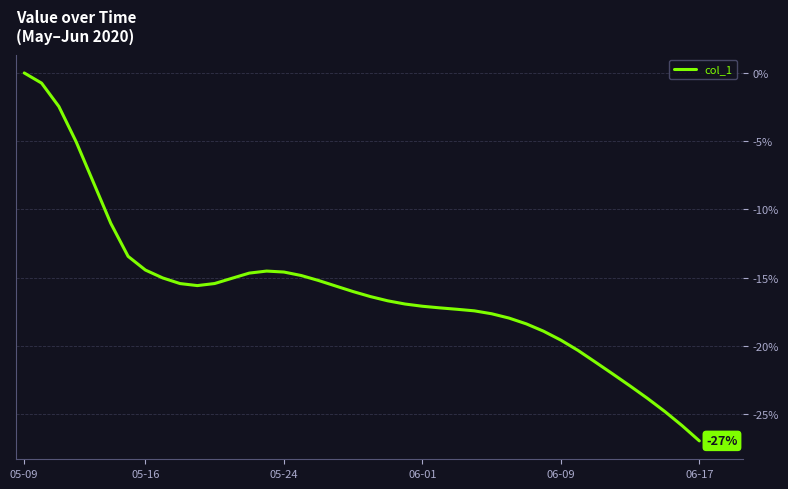

What is the difference between the maximum and minimum values?

27.0